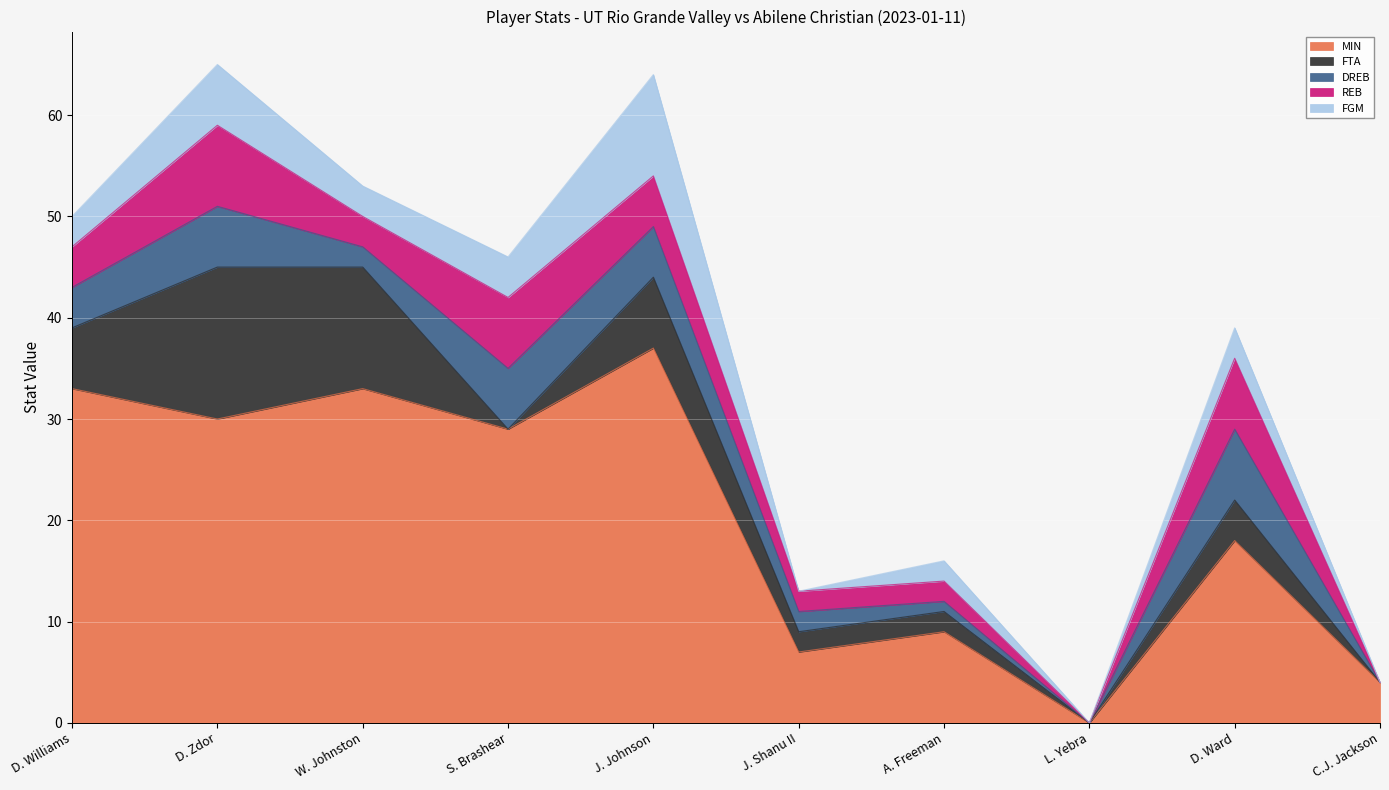

At which category is the sum across all series the highest?

D. Zdor